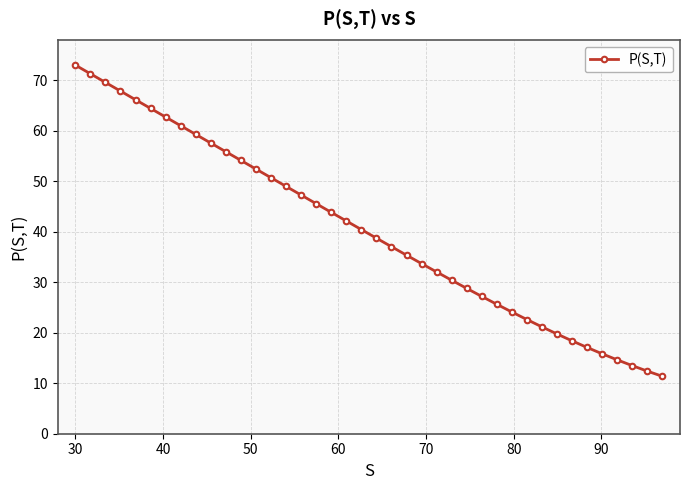

What is the value of the 5th point from the left?

66.2